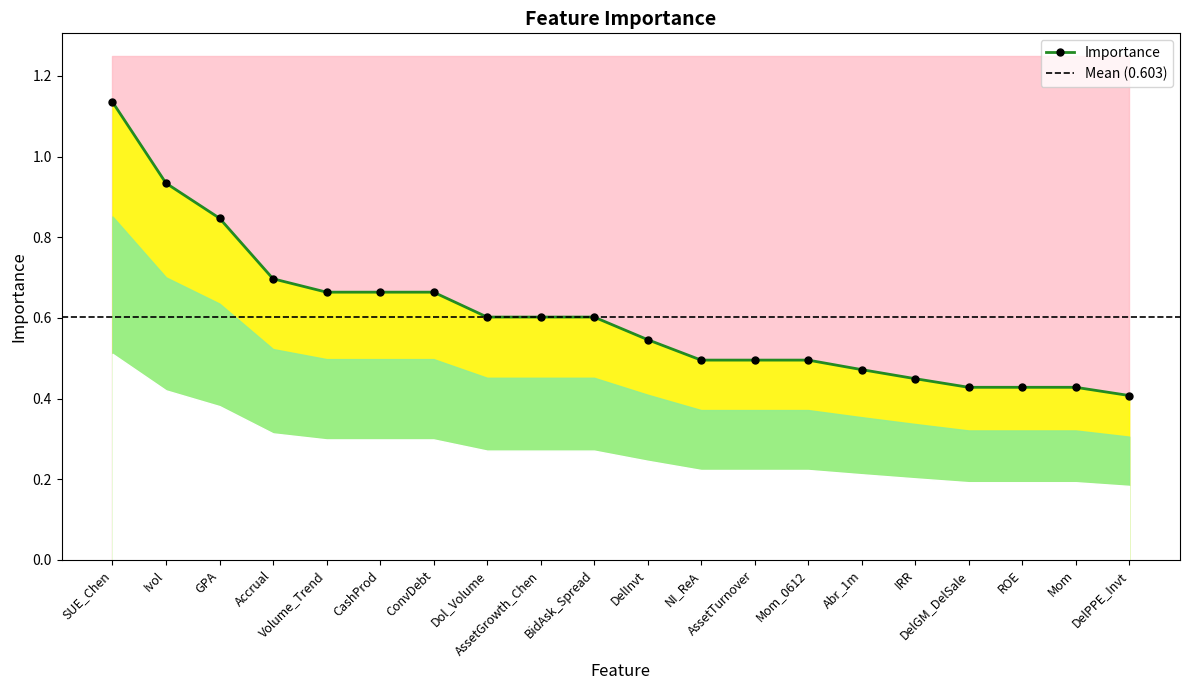

True or false: there are more than 2 points higher than both neighbors.

False